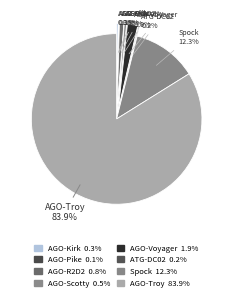

Combined, do AGO-Troy and AGO-Scotty account for over 50%?

Yes